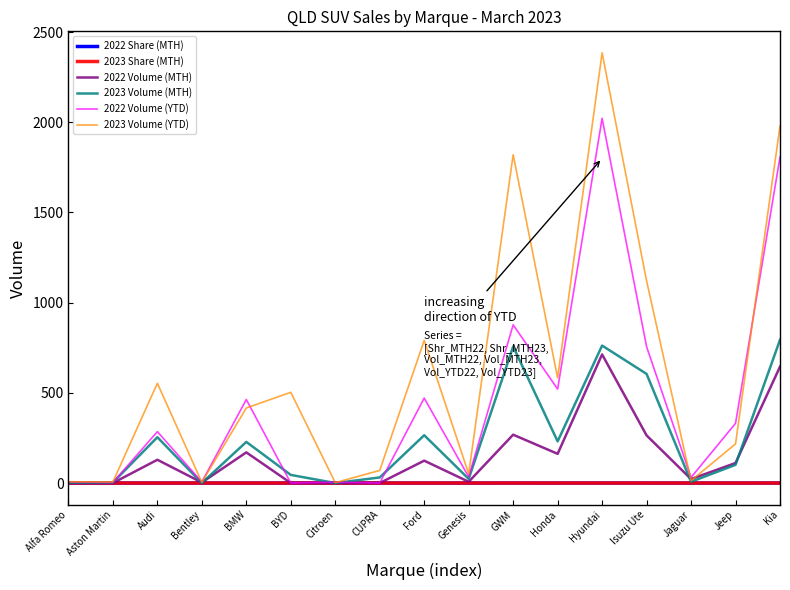

What is the sum of all 2022 Share (MTH) values?

0.3